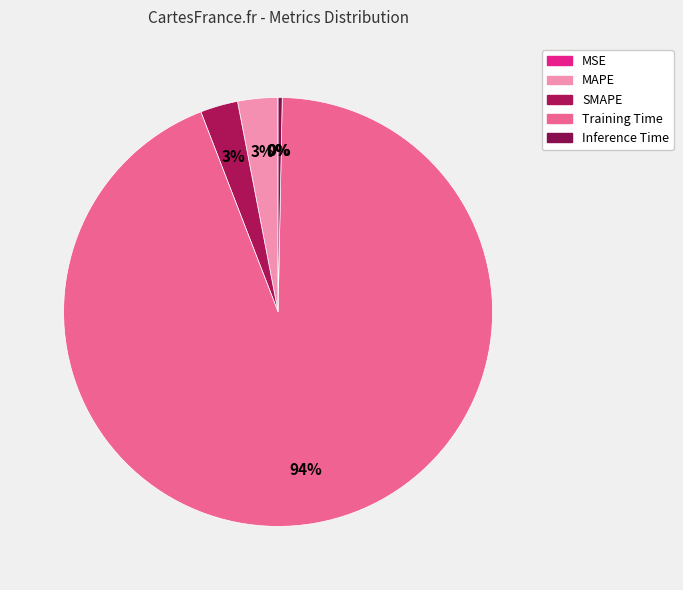

To the nearest percent, what is the difference between the largest and smallest slice percentages?

94%